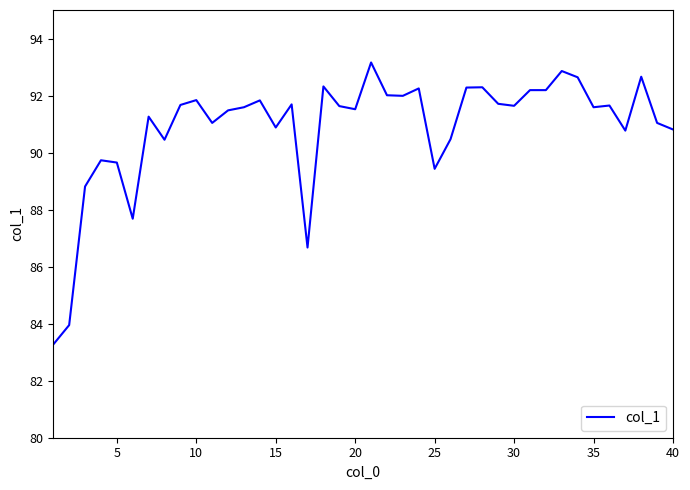

What is the difference between the maximum and minimum values?

9.9